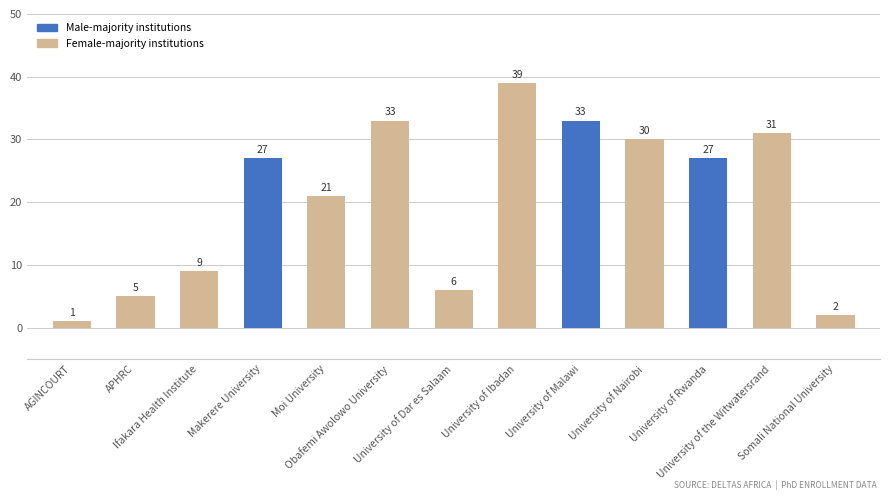

Which label corresponds to the smallest value in the chart?

AGINCOURT